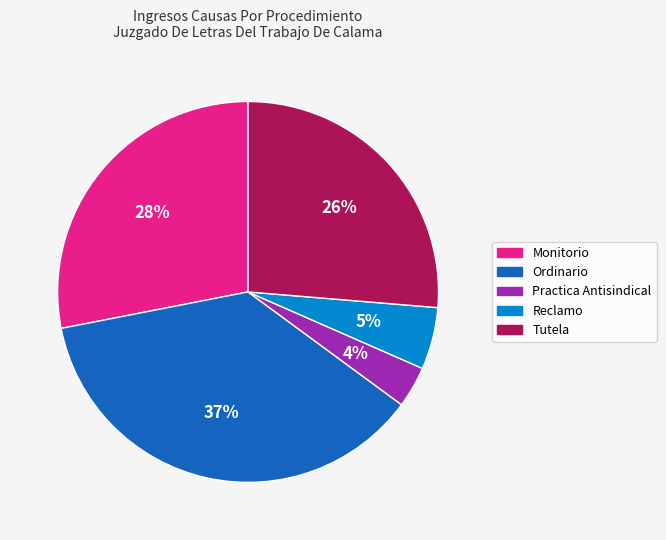

Rank the categories by value from highest to lowest.

Ordinario, Monitorio, Tutela, Reclamo, Practica Antisindical